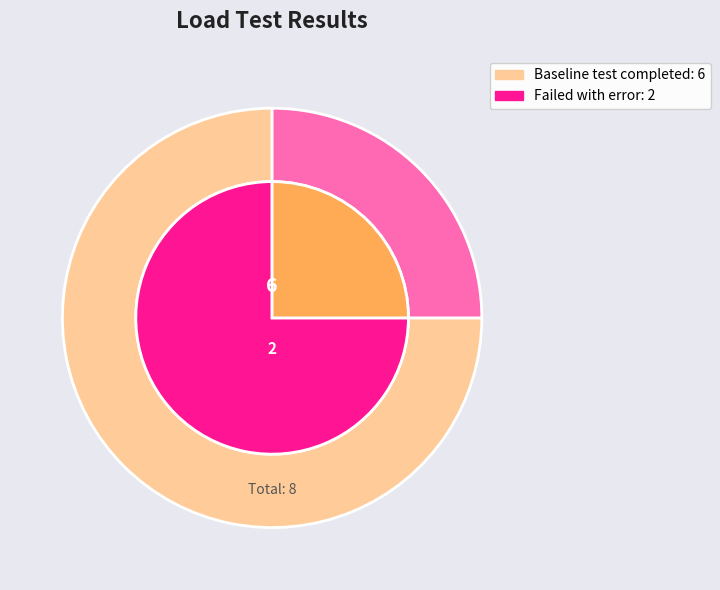

The Failed with error slice represents 25% of the pie. True or false?

True